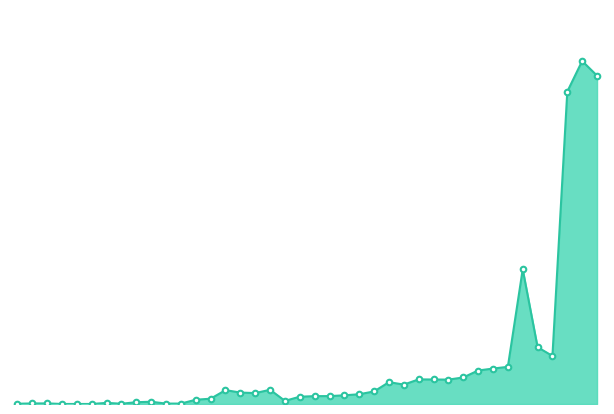

Does the chart display data point markers on the line(s)?

No